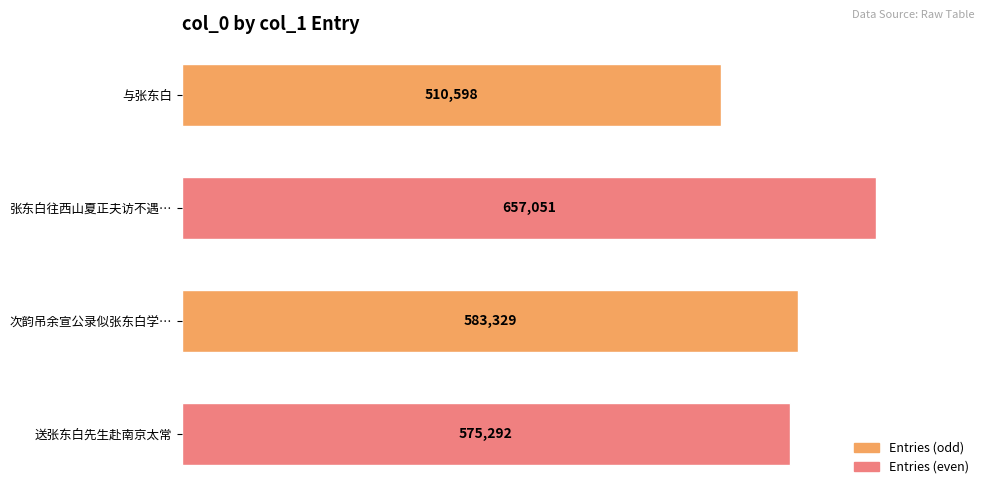

List the labels in order of value, smallest first.

与张东白, 送张东白先生赴南京太常, 次韵吊余宣公录似张东白学…, 张东白往西山夏正夫访不遇…